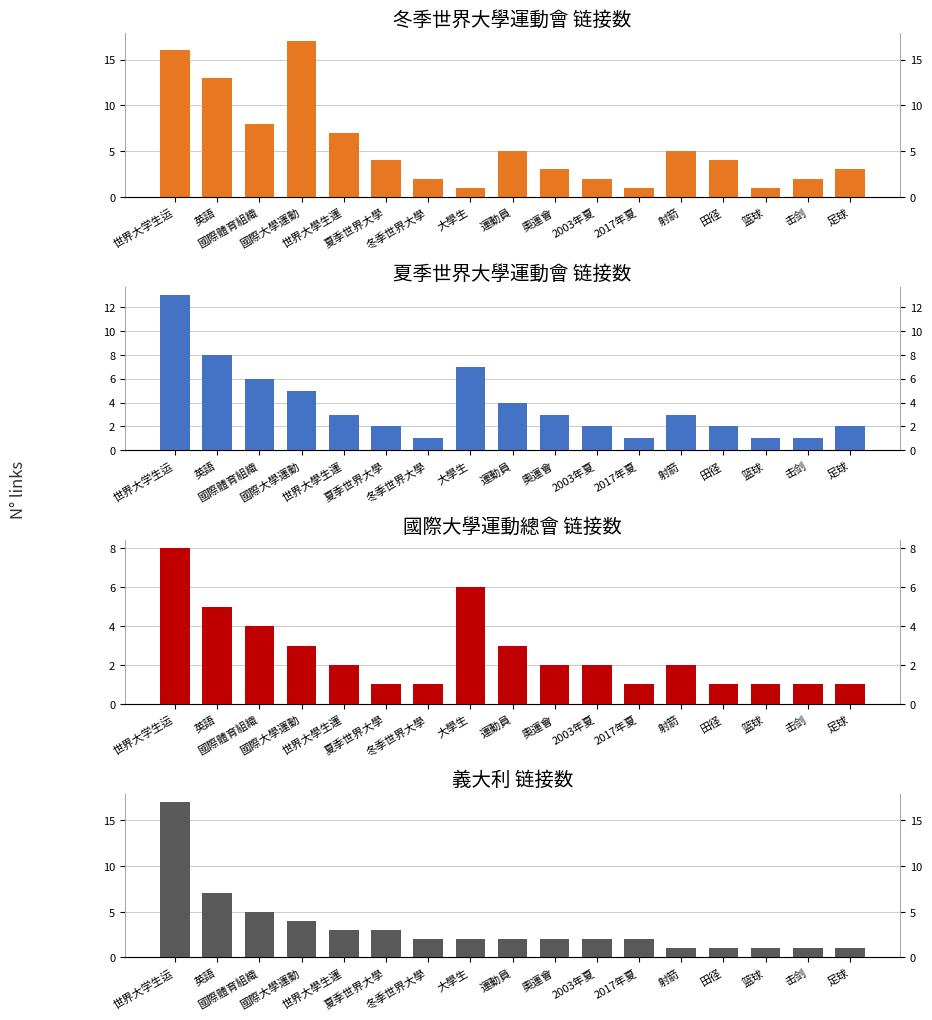

Which series has the widest spread of values?

冬季世界大學運動會